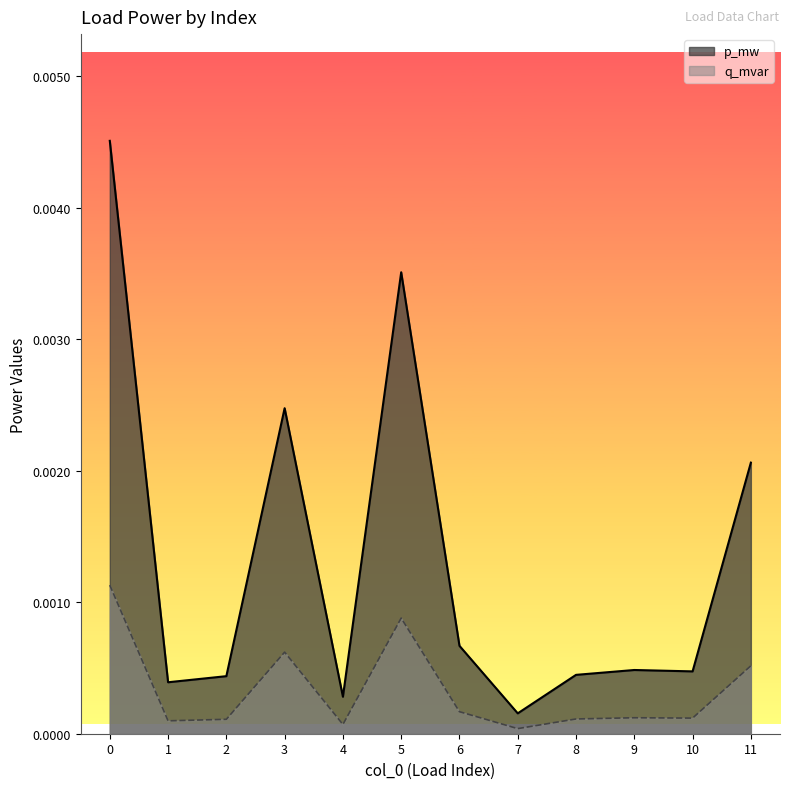

The value of p_mw at 10 is 0.0. True or false?

True